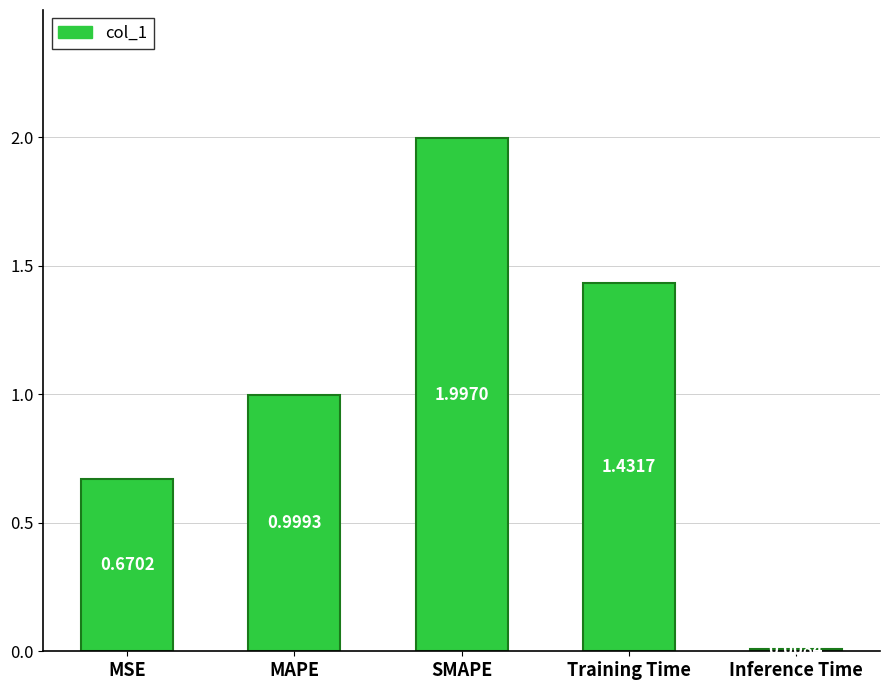

True or false: the data shows 2.3 at Training Time.

False